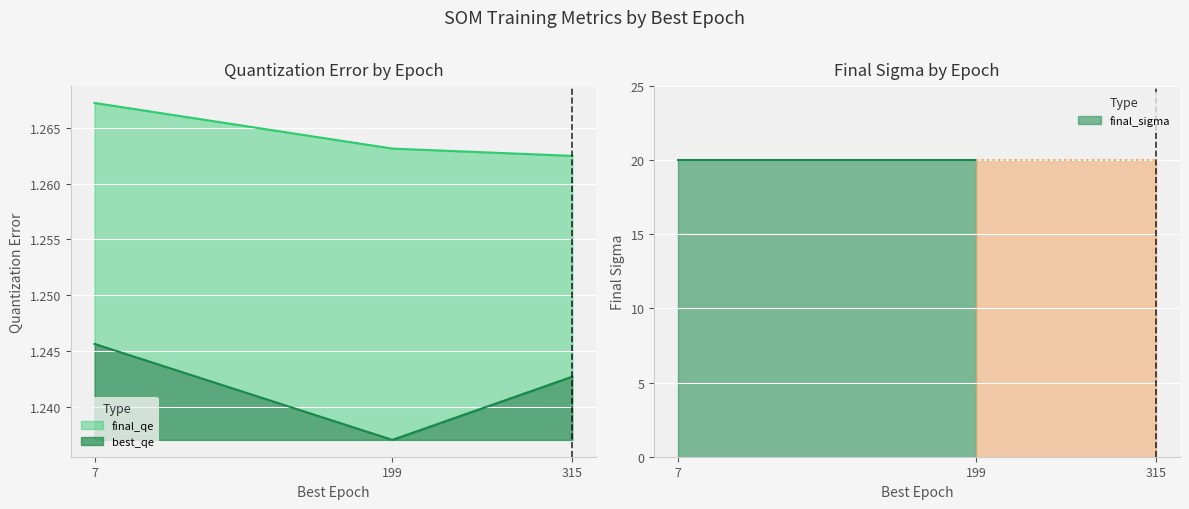

At which label does final_qe reach its minimum?

315